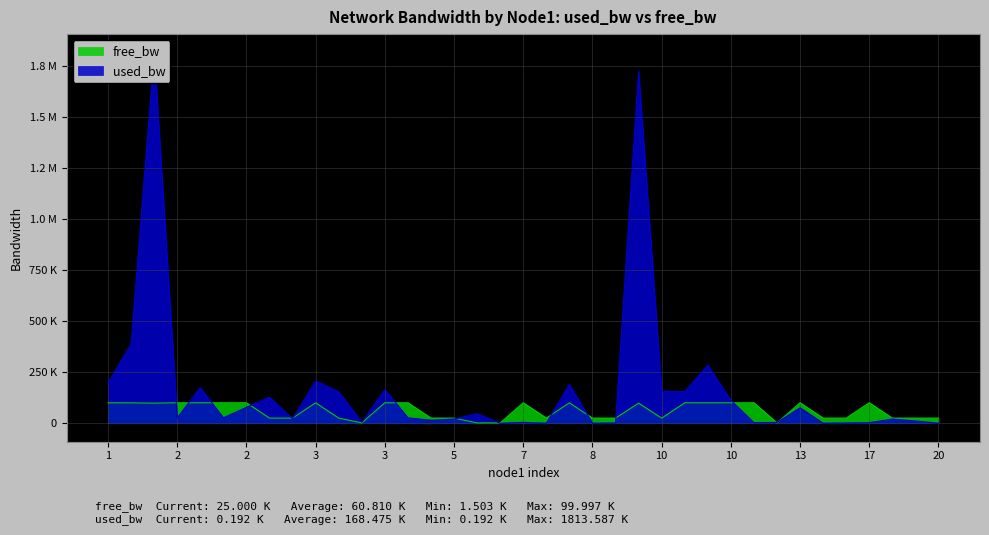

Is the value of free_bw at 12 greater than the value of used_bw at 13?

Yes